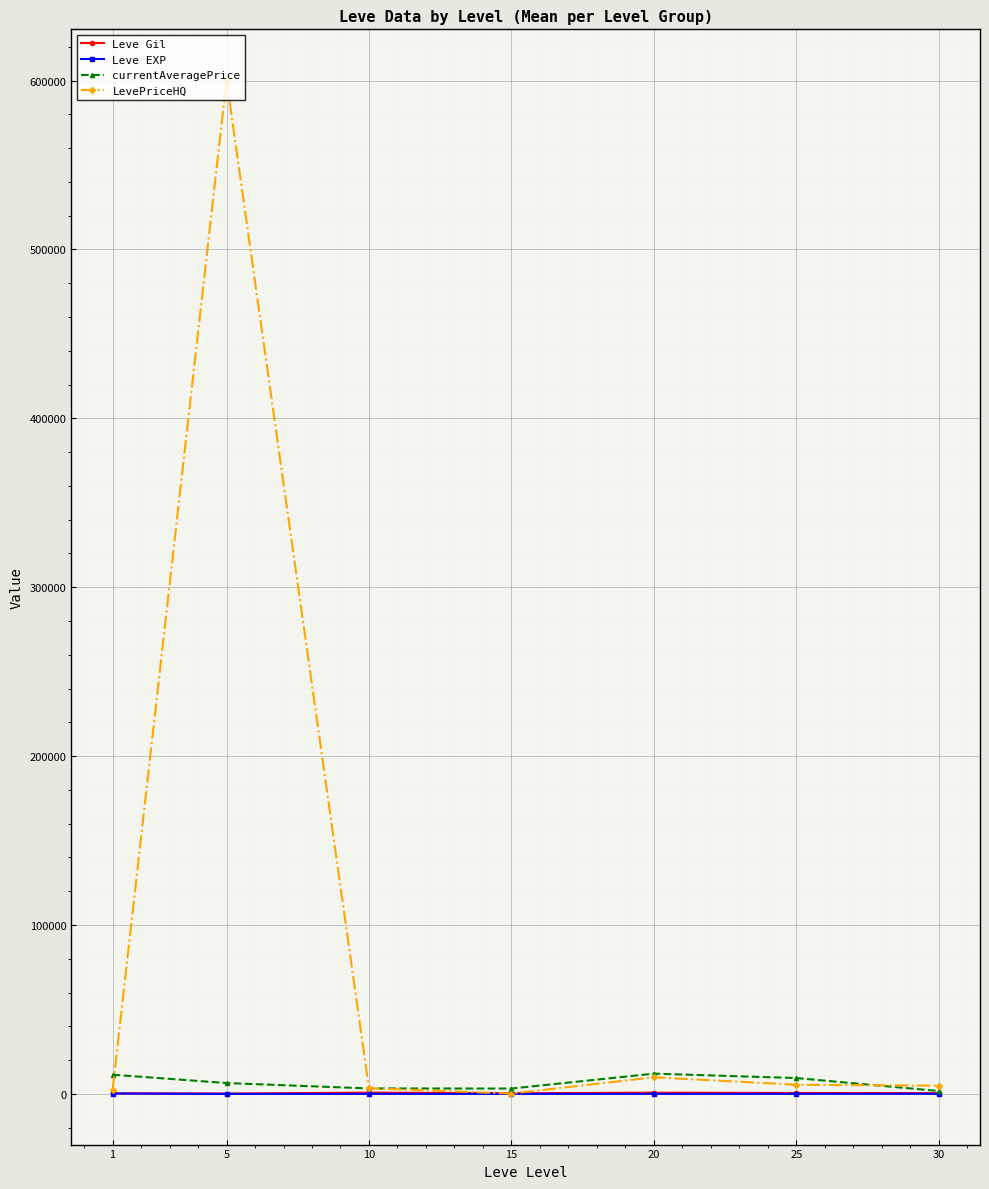

What is the value of the LevePriceHQ point at the 2nd from the left?

600300.0